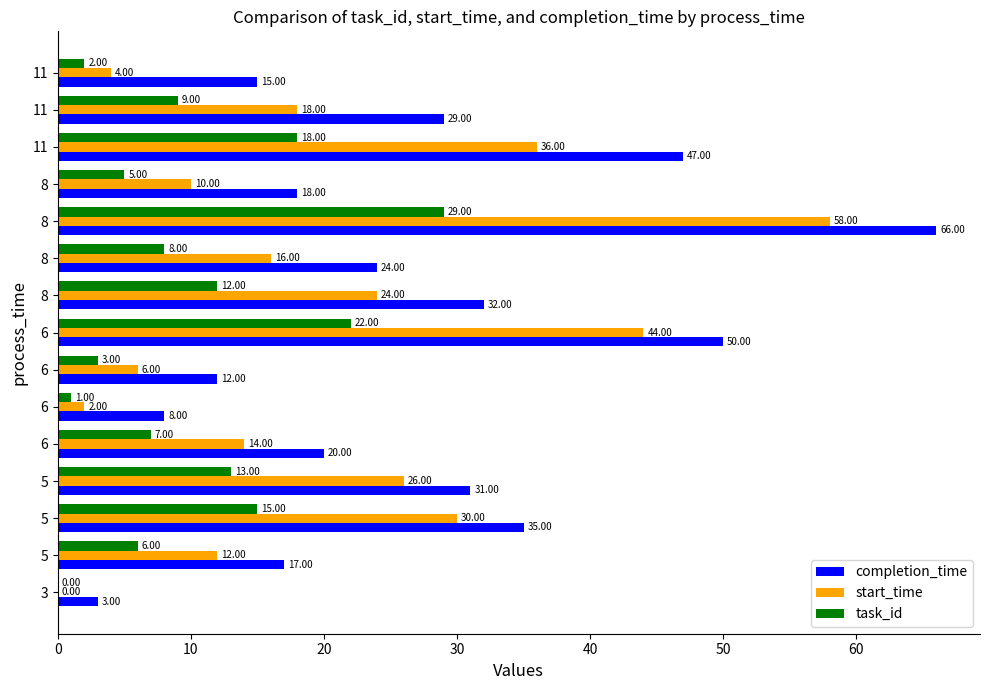

What are all the series names shown in the legend?

completion_time, start_time, task_id